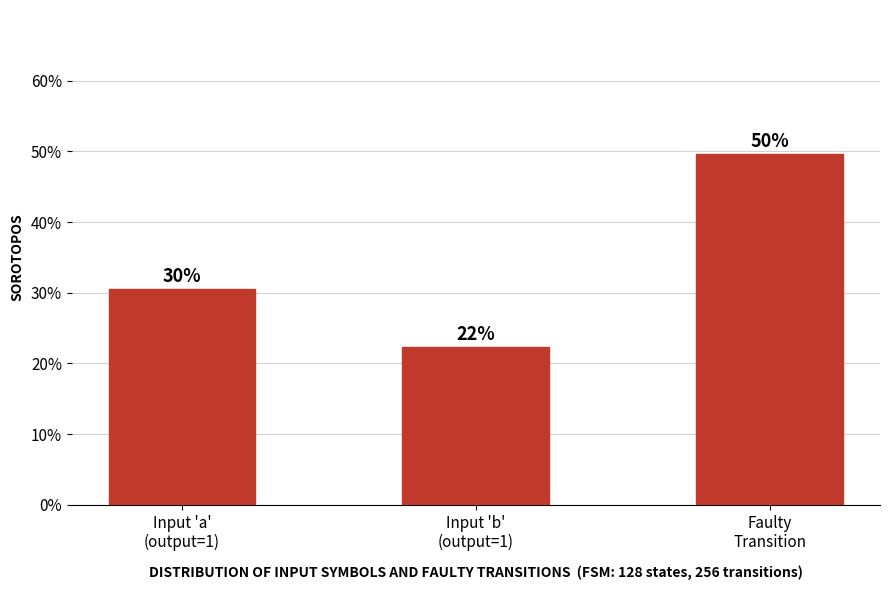

Are the bars horizontal?

No